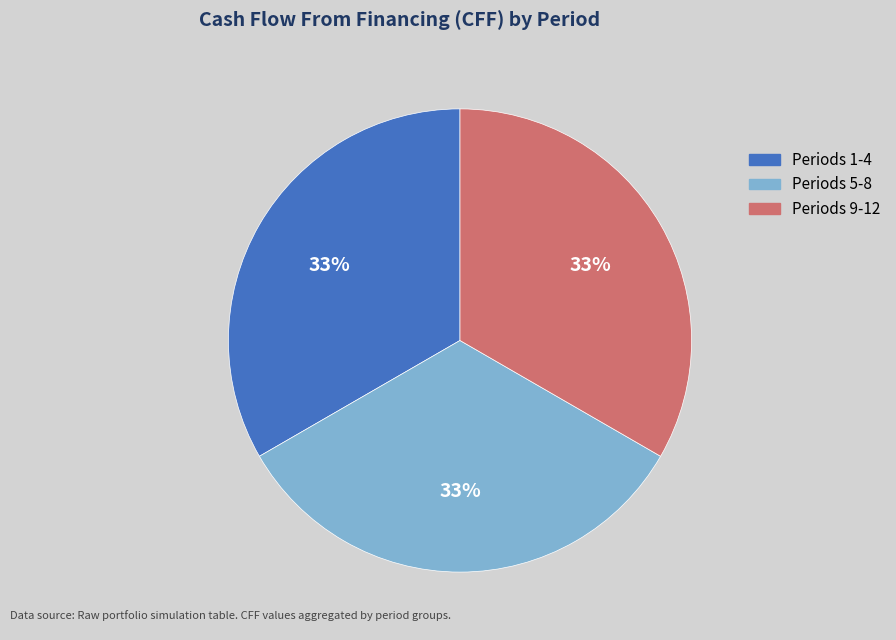

How many slices are in this pie chart?

3